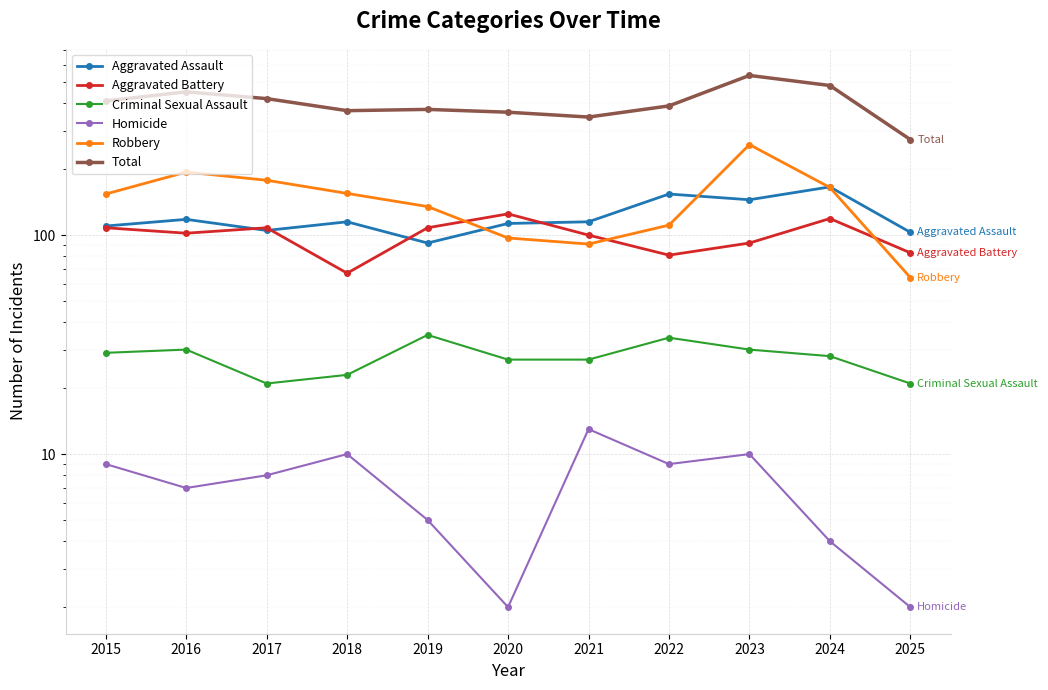

Which series has the widest spread of values?

Total